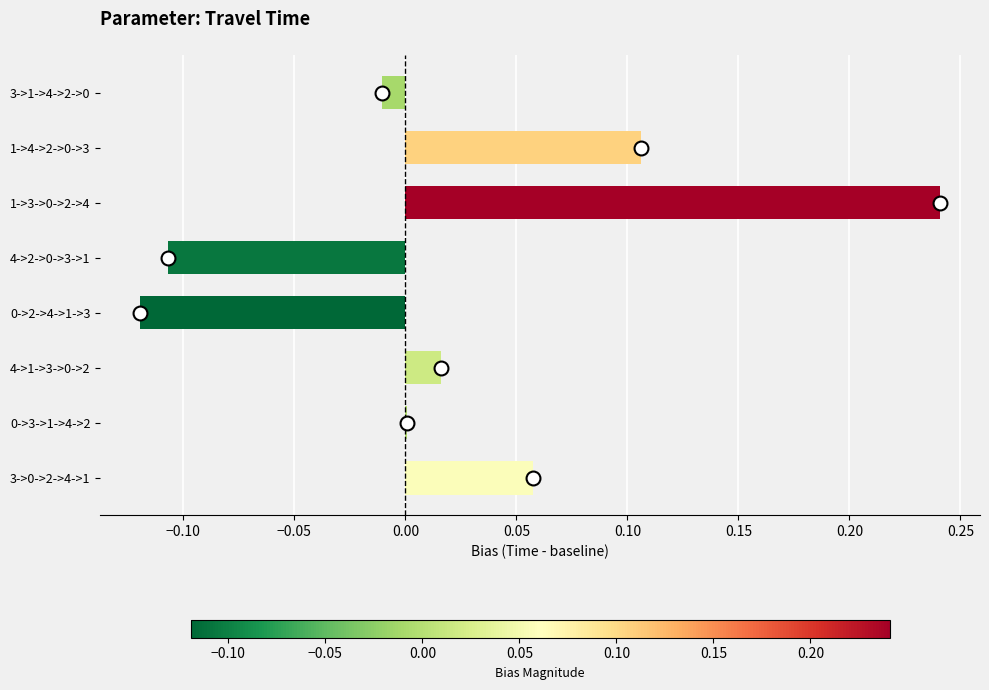

What is the change in value from 4->1->3->0->2 to 1->4->2->0->3?

+0.1